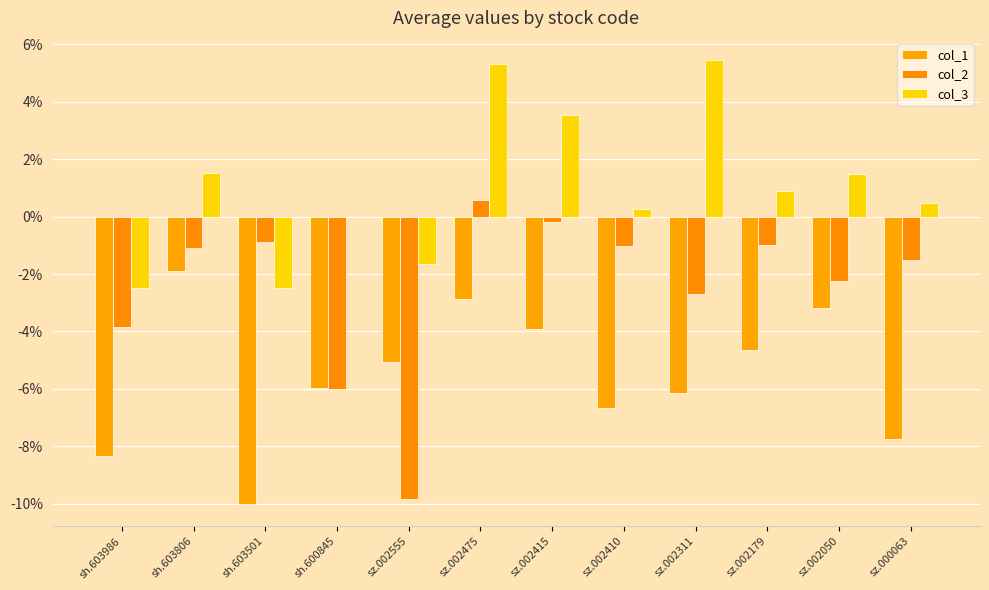

Reading left to right, what are all the values shown in this chart?

col_1: -8.3	-1.9	-10.0	-6.0	-5.1	-2.9	-3.9	-6.7	-6.1	-4.6	-3.2	-7.8
col_2: -3.8	-1.1	-0.9	-6.0	-9.8	0.6	-0.2	-1.0	-2.7	-1.0	-2.2	-1.5
col_3: -2.5	1.5	-2.5	0.0	-1.7	5.3	3.5	0.2	5.4	0.9	1.5	0.5